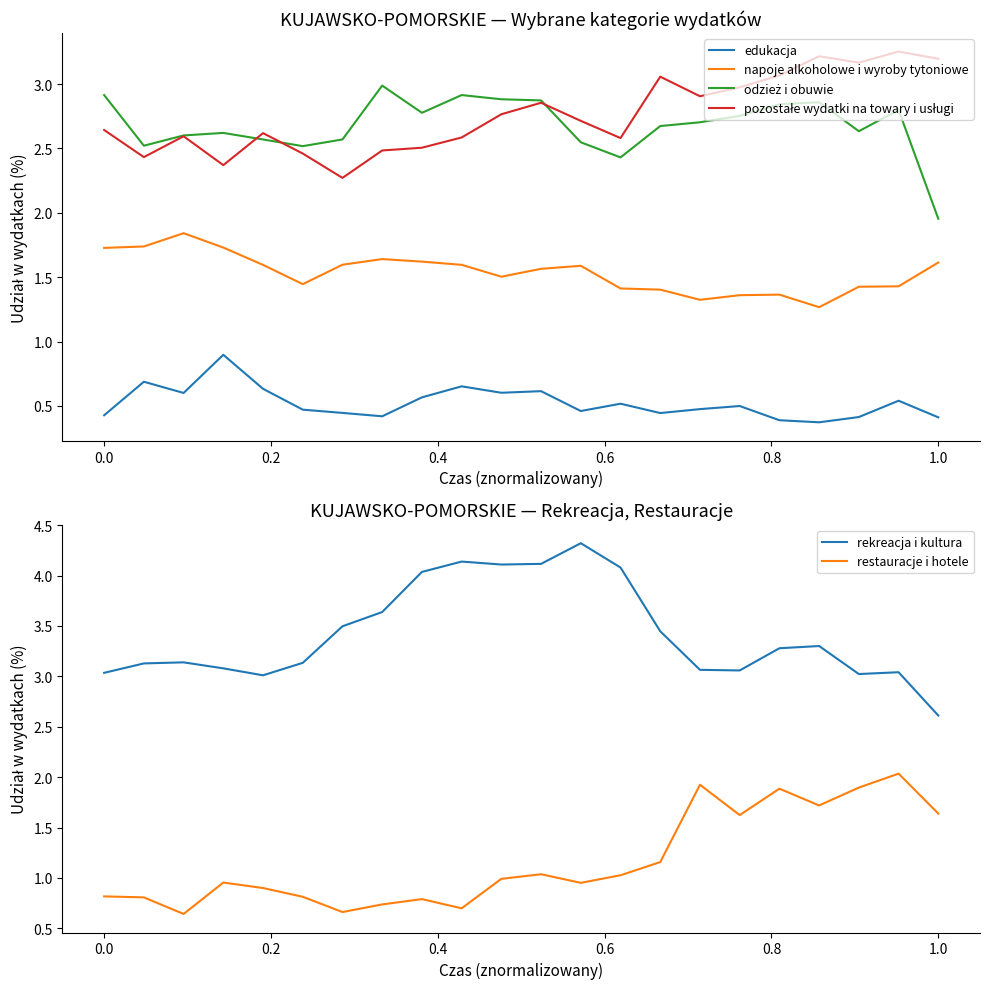

True or false: rekreacja i kultura and restauracje i hotele intersect in this chart.

False